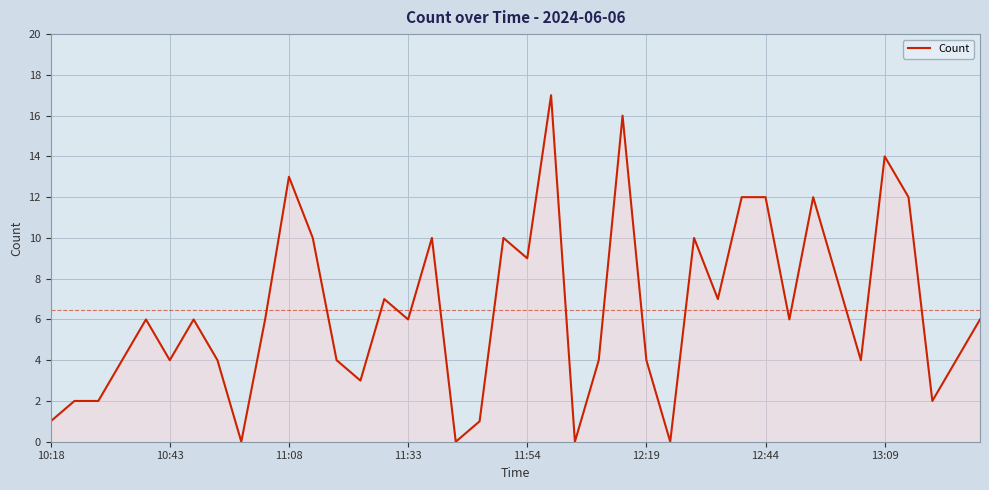

What is the difference between the maximum and minimum values?

17